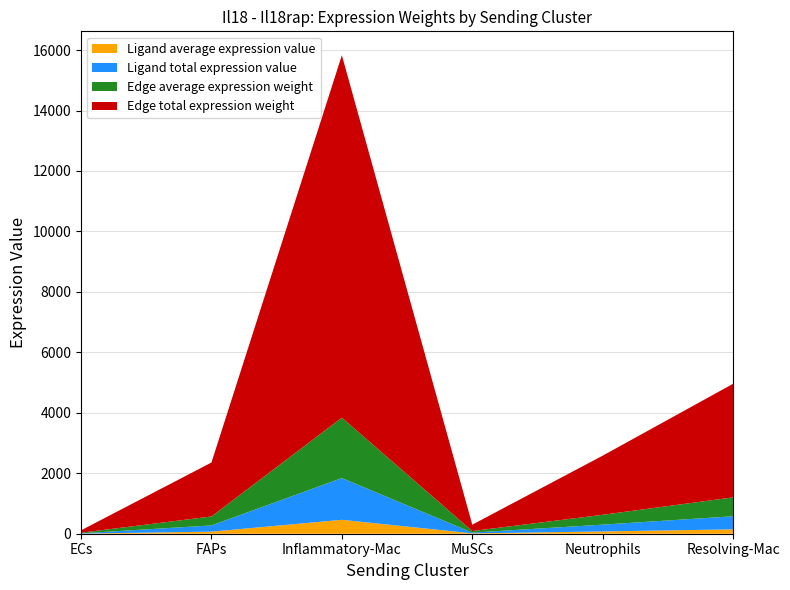

Reading left to right, list all the values displayed in this chart.

Ligand average expression value: 4.5	68.5	460.3	12.1	75.1	144.3
Ligand total expression value: 9.1	205.5	1381.0	24.2	225.3	432.8
Edge average expression weight: 19.6	297.3	1998.2	52.6	326.0	626.2
Edge total expression weight: 78.6	1783.8	11989.1	210.5	1956.2	3757.3